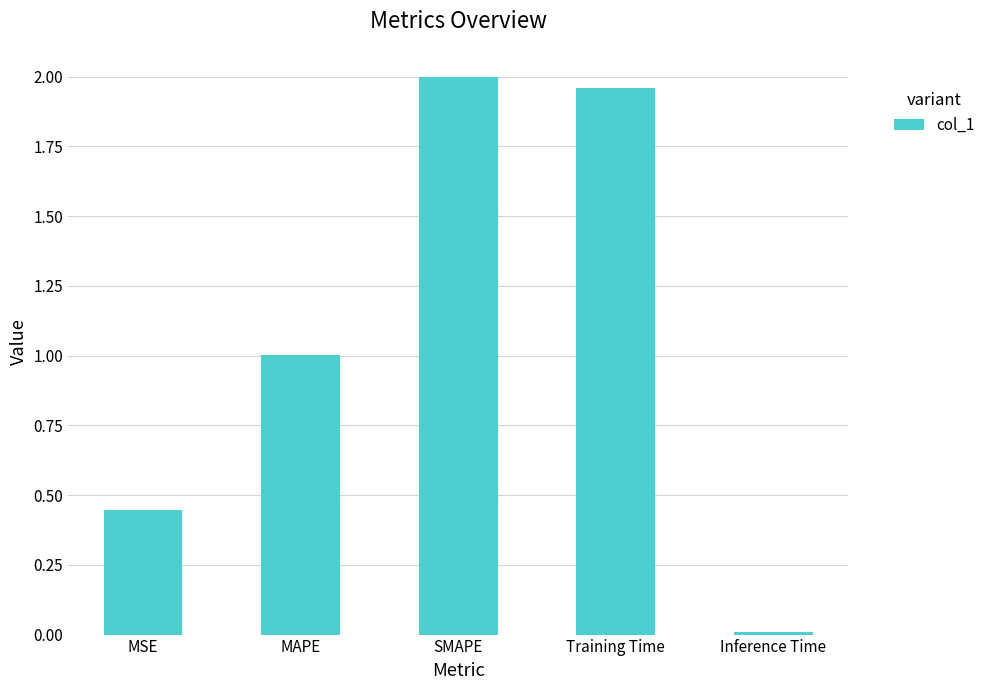

What is the sum of all values?

5.4